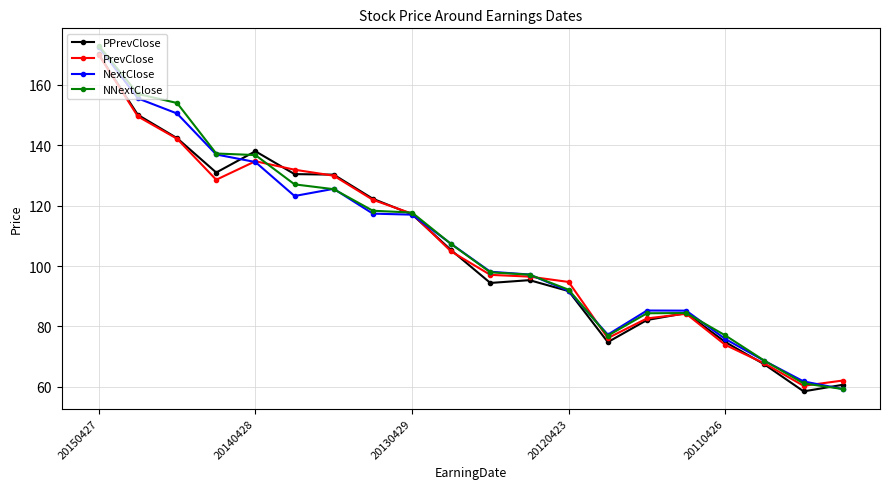

What is the value of the NNextClose point at the 6th from the left?

127.0